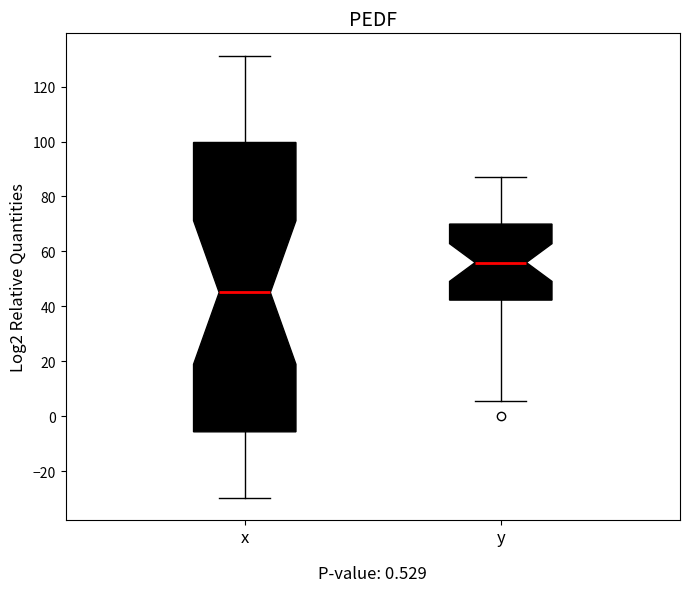

Reading left to right, transcribe this box plot: for each box, give where its median line is, the range the box spans, and where its two whiskers end, as read against the y-axis. The values are not printed on the chart, so give them approximately, as read against the axis.

x: median 46, box -6 to 100, whiskers -30 to 132
y: median 56, box 42 to 70, whiskers 6 to 88